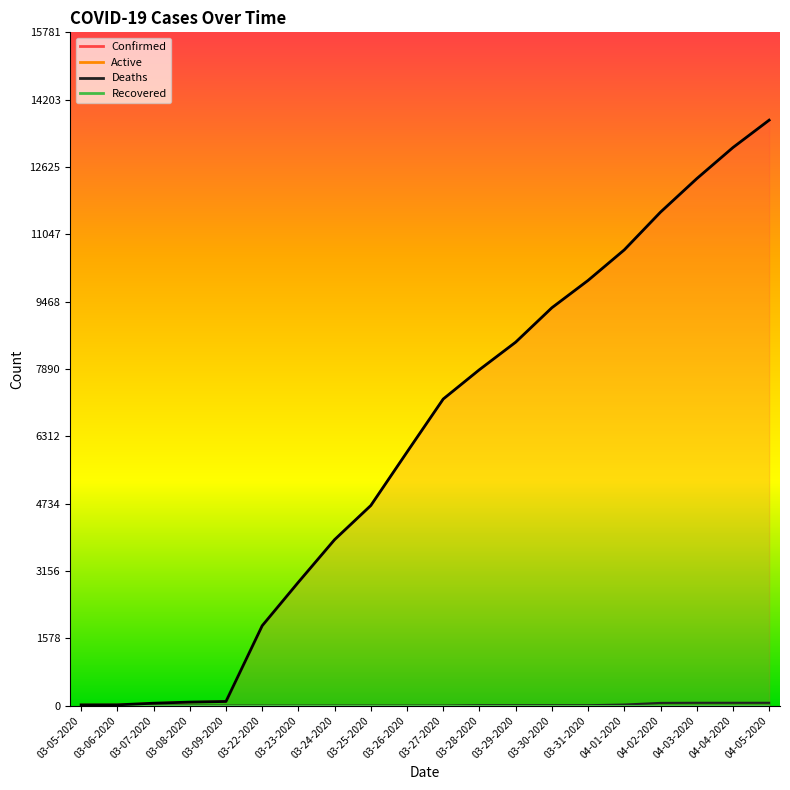

True or false: Confirmed and Deaths intersect in this chart.

False